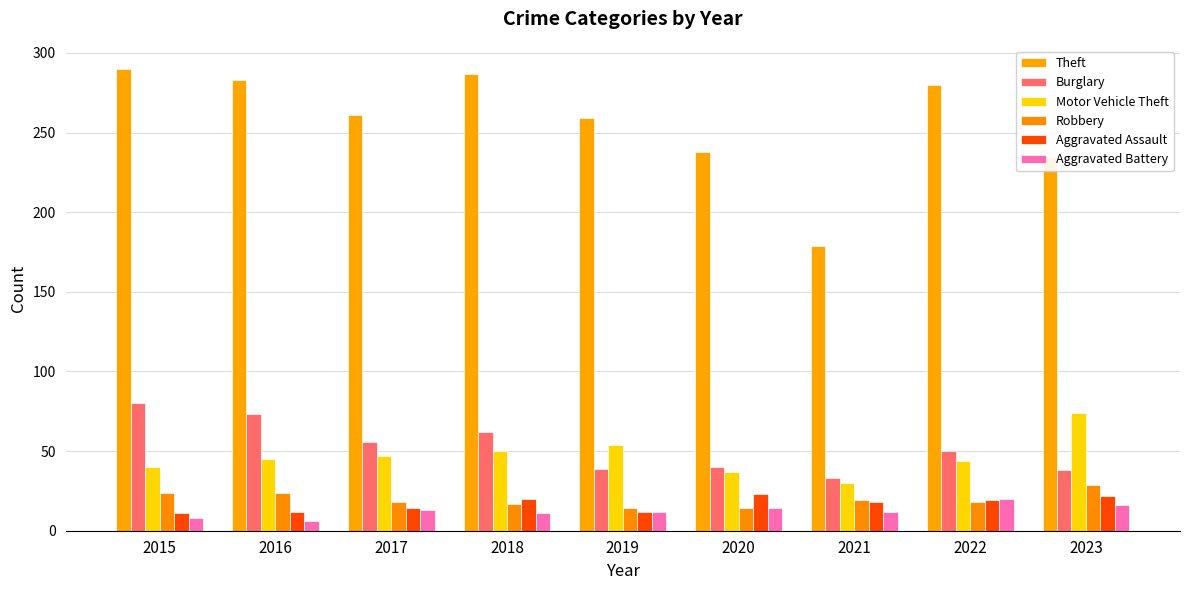

True or false: Aggravated Assault has a value of 21 at 2016.

False